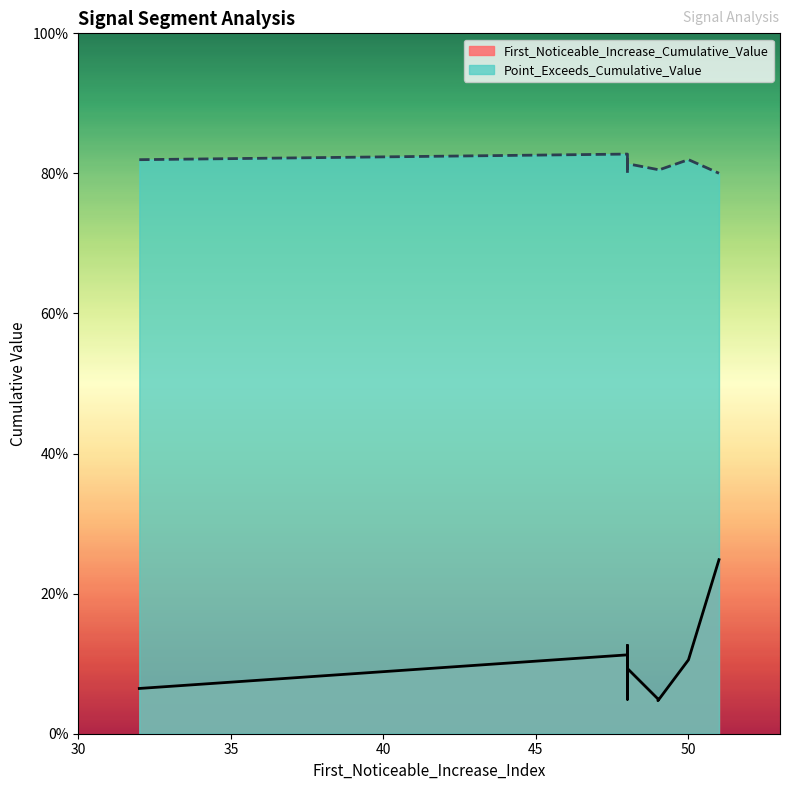

Which series has the widest spread of values?

First_Noticeable_Increase_Cumulative_Value